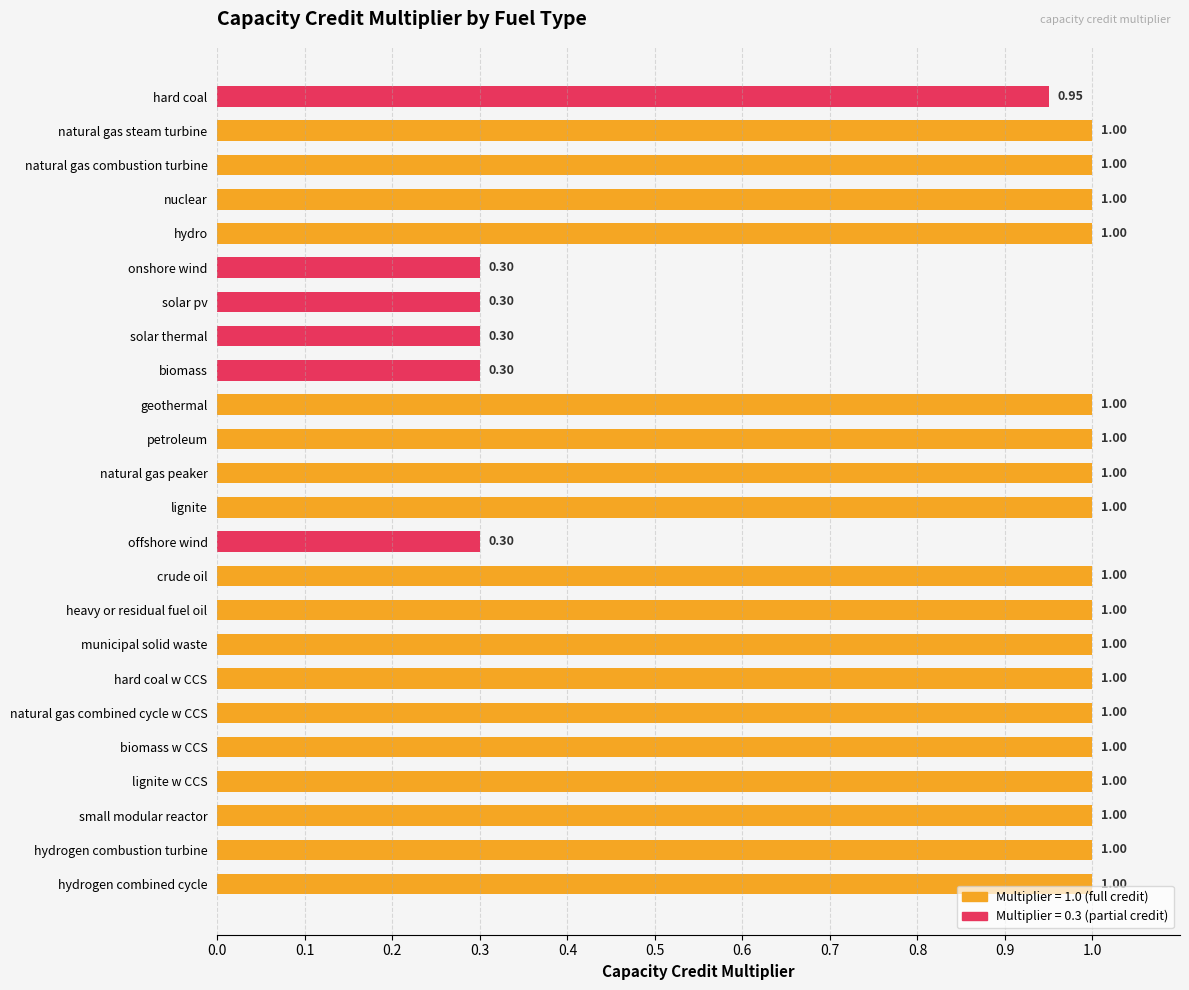

Which has a higher value, solar thermal or natural gas steam turbine?

natural gas steam turbine